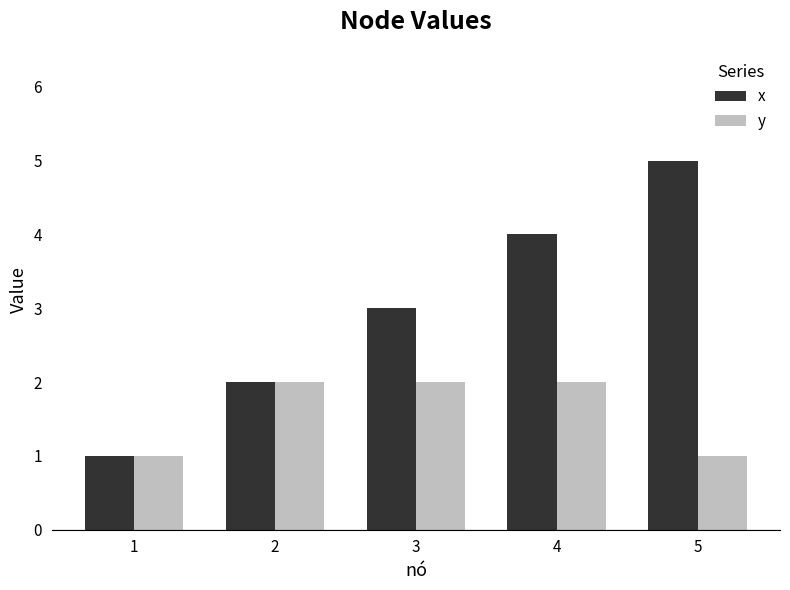

At which label is x closest to 3?

3